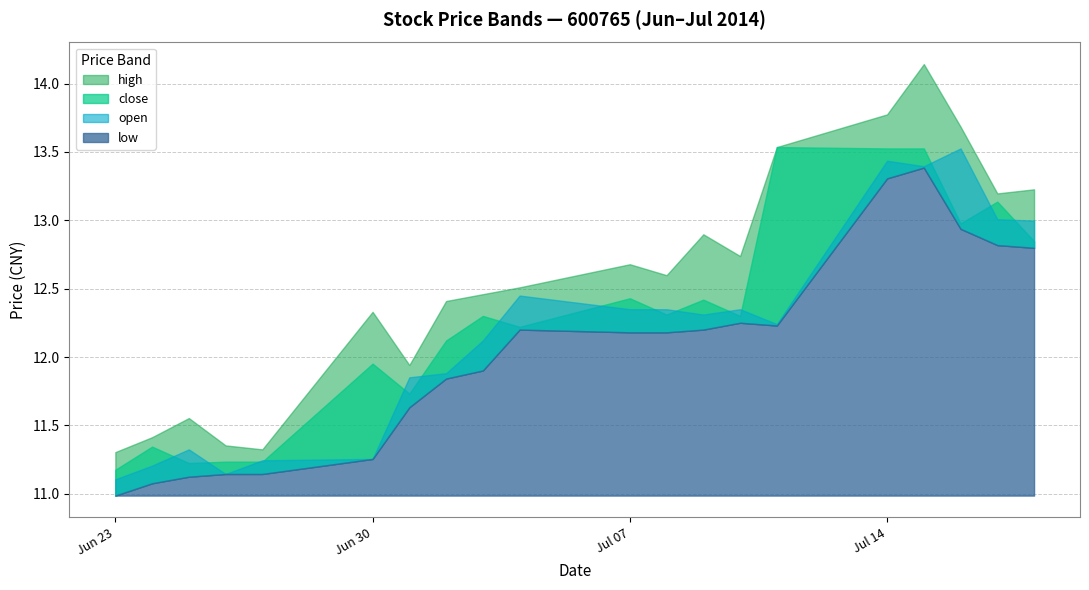

Reading right to left, transcribe all the data shown in this chart.

high: 13.2	13.2	13.7	14.1	13.8	13.5	12.7	12.9	12.6	12.7	12.5	12.5	12.4	11.9	12.3	11.3	11.4	11.6	11.4	11.3
close: 12.8	13.1	13.0	13.5	13.5	13.5	12.3	12.4	12.3	12.4	12.2	12.3	12.1	11.7	12.0	11.2	11.2	11.2	11.3	11.2
open: 13.0	13.0	13.5	13.4	13.4	12.2	12.3	12.3	12.3	12.3	12.4	12.1	11.9	11.9	11.3	11.2	11.1	11.3	11.2	11.1
low: 12.8	12.8	12.9	13.4	13.3	12.2	12.3	12.2	12.2	12.2	12.2	11.9	11.8	11.6	11.3	11.1	11.1	11.1	11.1	11.0